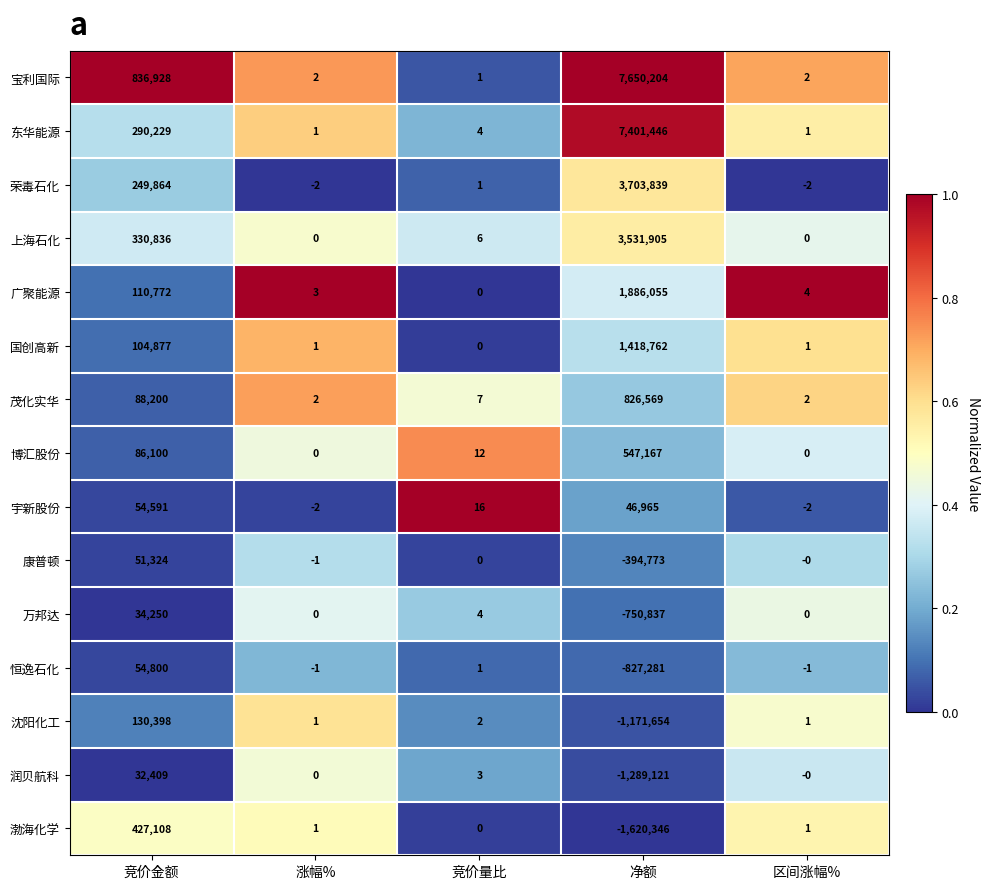

What is the sum of all 上海石化 values?

3862747